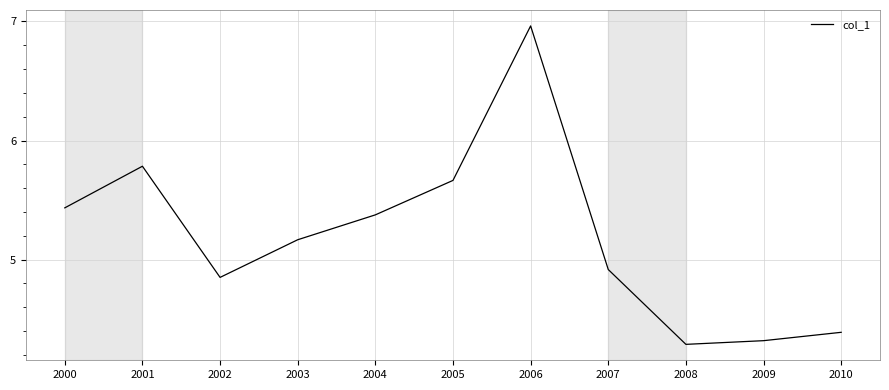

Which has a higher value, 2007 or 2000?

2000